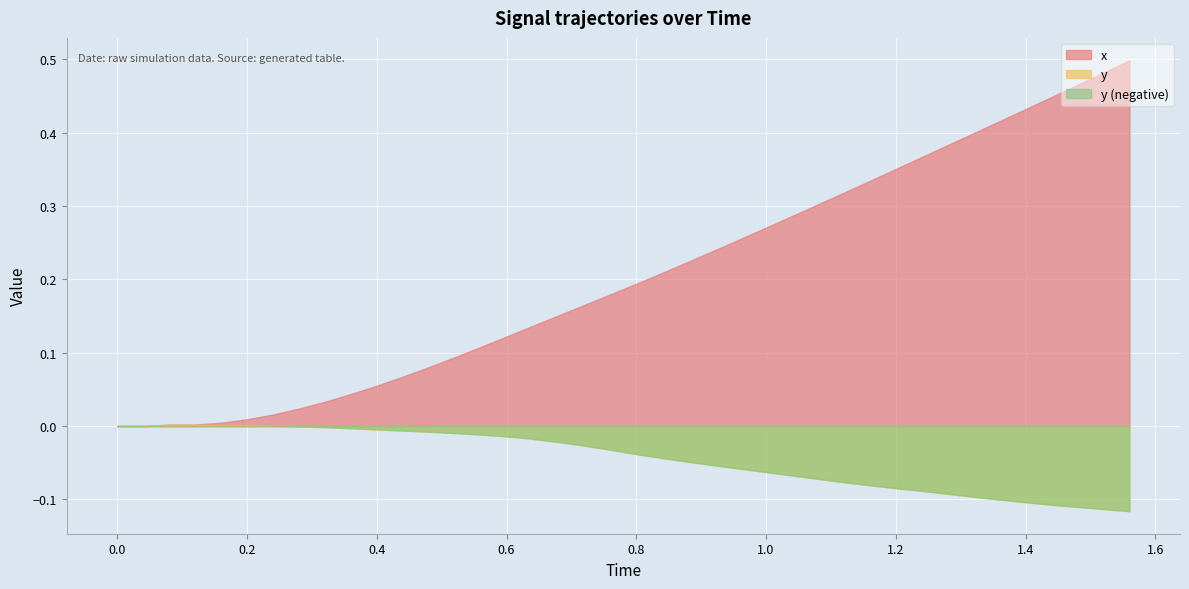

How many lines are shown in the chart?

3